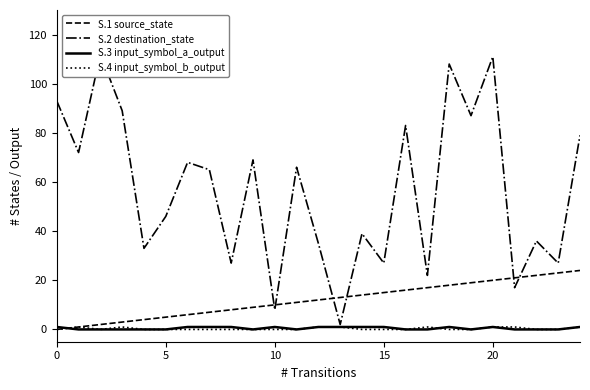

What is the difference between the maximum and minimum values in the S.1 source_state series?

24